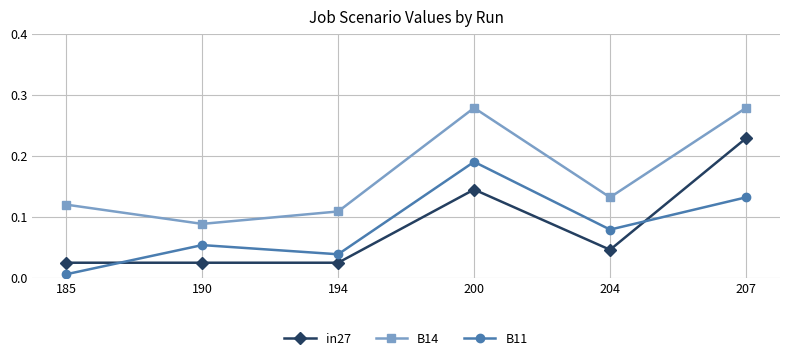

At which category is the sum across all series the highest?

207